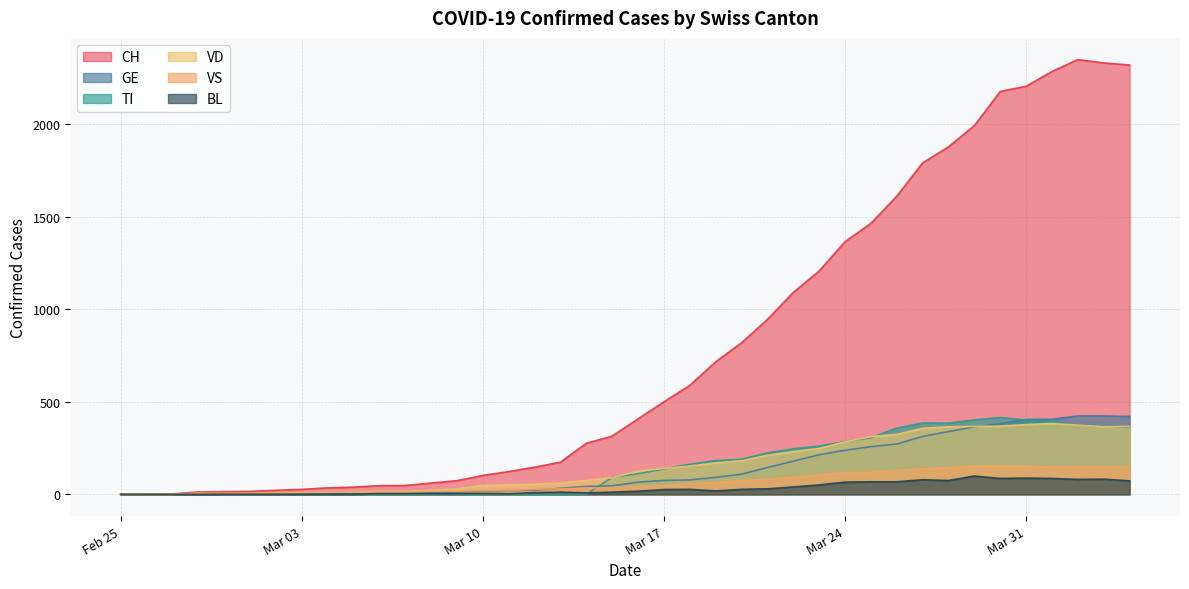

Is the value of VS at 2020-03-19 greater than the value of CH at 2020-03-07?

Yes